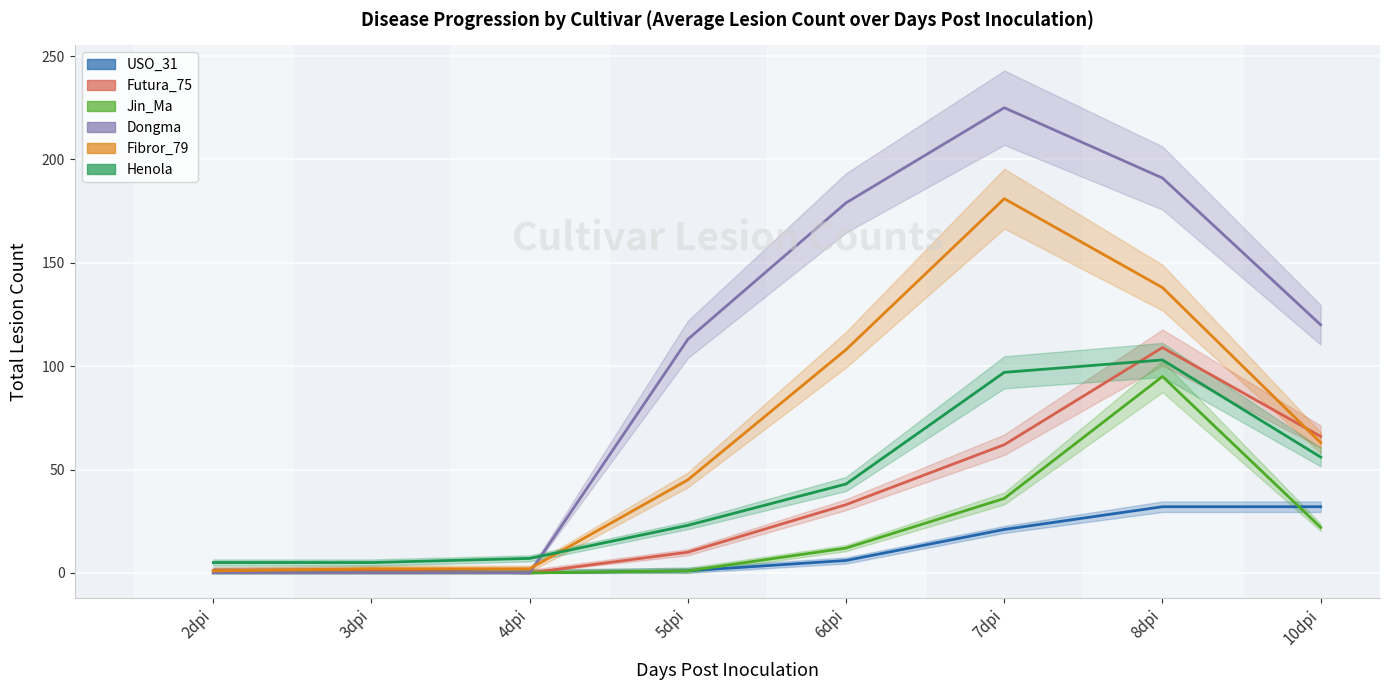

What is the spread (max minus min) of values at 5dpi?

112